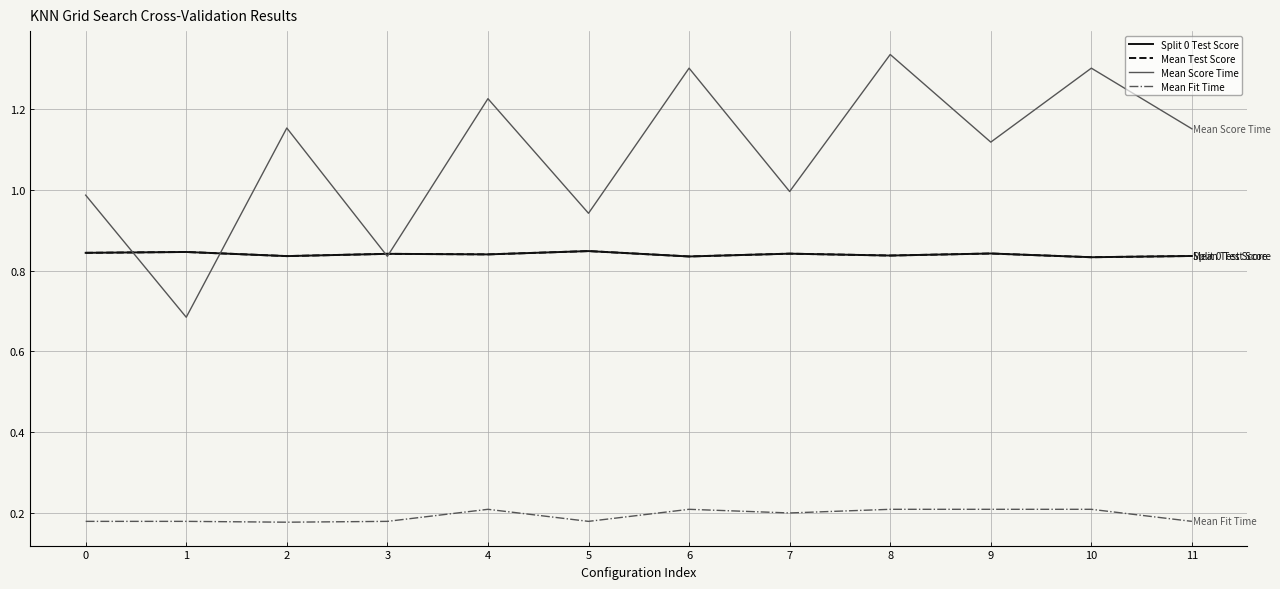

What is the lowest value of the Mean Fit Time series?

0.2